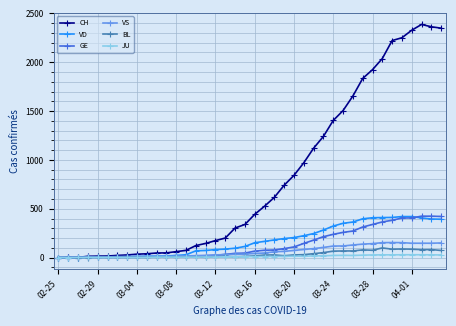

What is the greatest value displayed?

2387